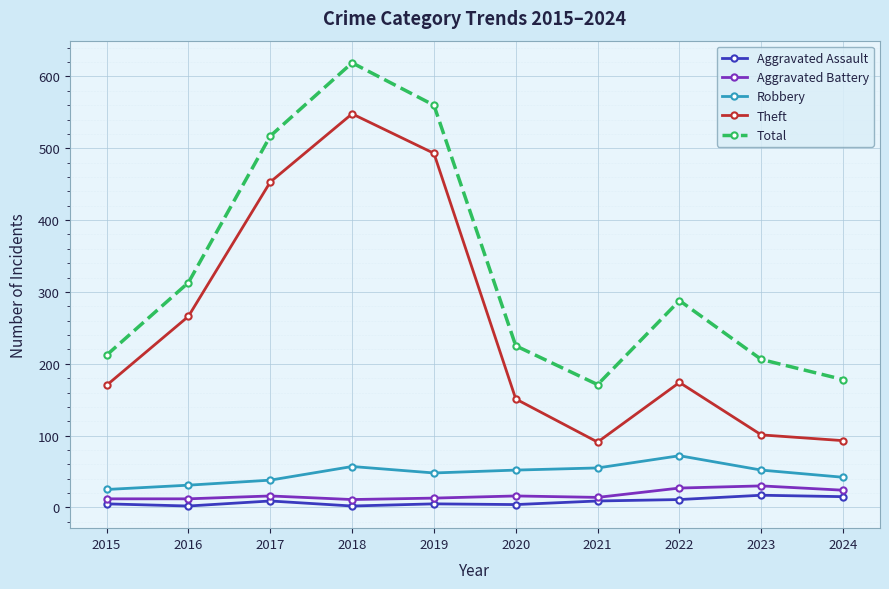

What is the highest value of the Aggravated Battery series?

30